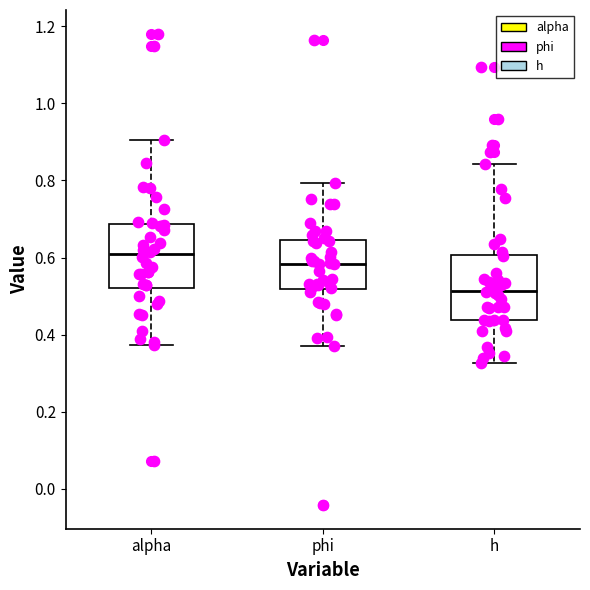

Reading left to right, read every box against the y-axis: the position of its median line, the range the box covers, and the ends of its whiskers. The values are not printed on the chart, so give them approximately, as read against the axis.

alpha: median 0.60, box 0.52 to 0.68, whiskers 0.38 to 0.90
phi: median 0.58, box 0.52 to 0.64, whiskers 0.38 to 0.80
h: median 0.52, box 0.44 to 0.60, whiskers 0.32 to 0.84